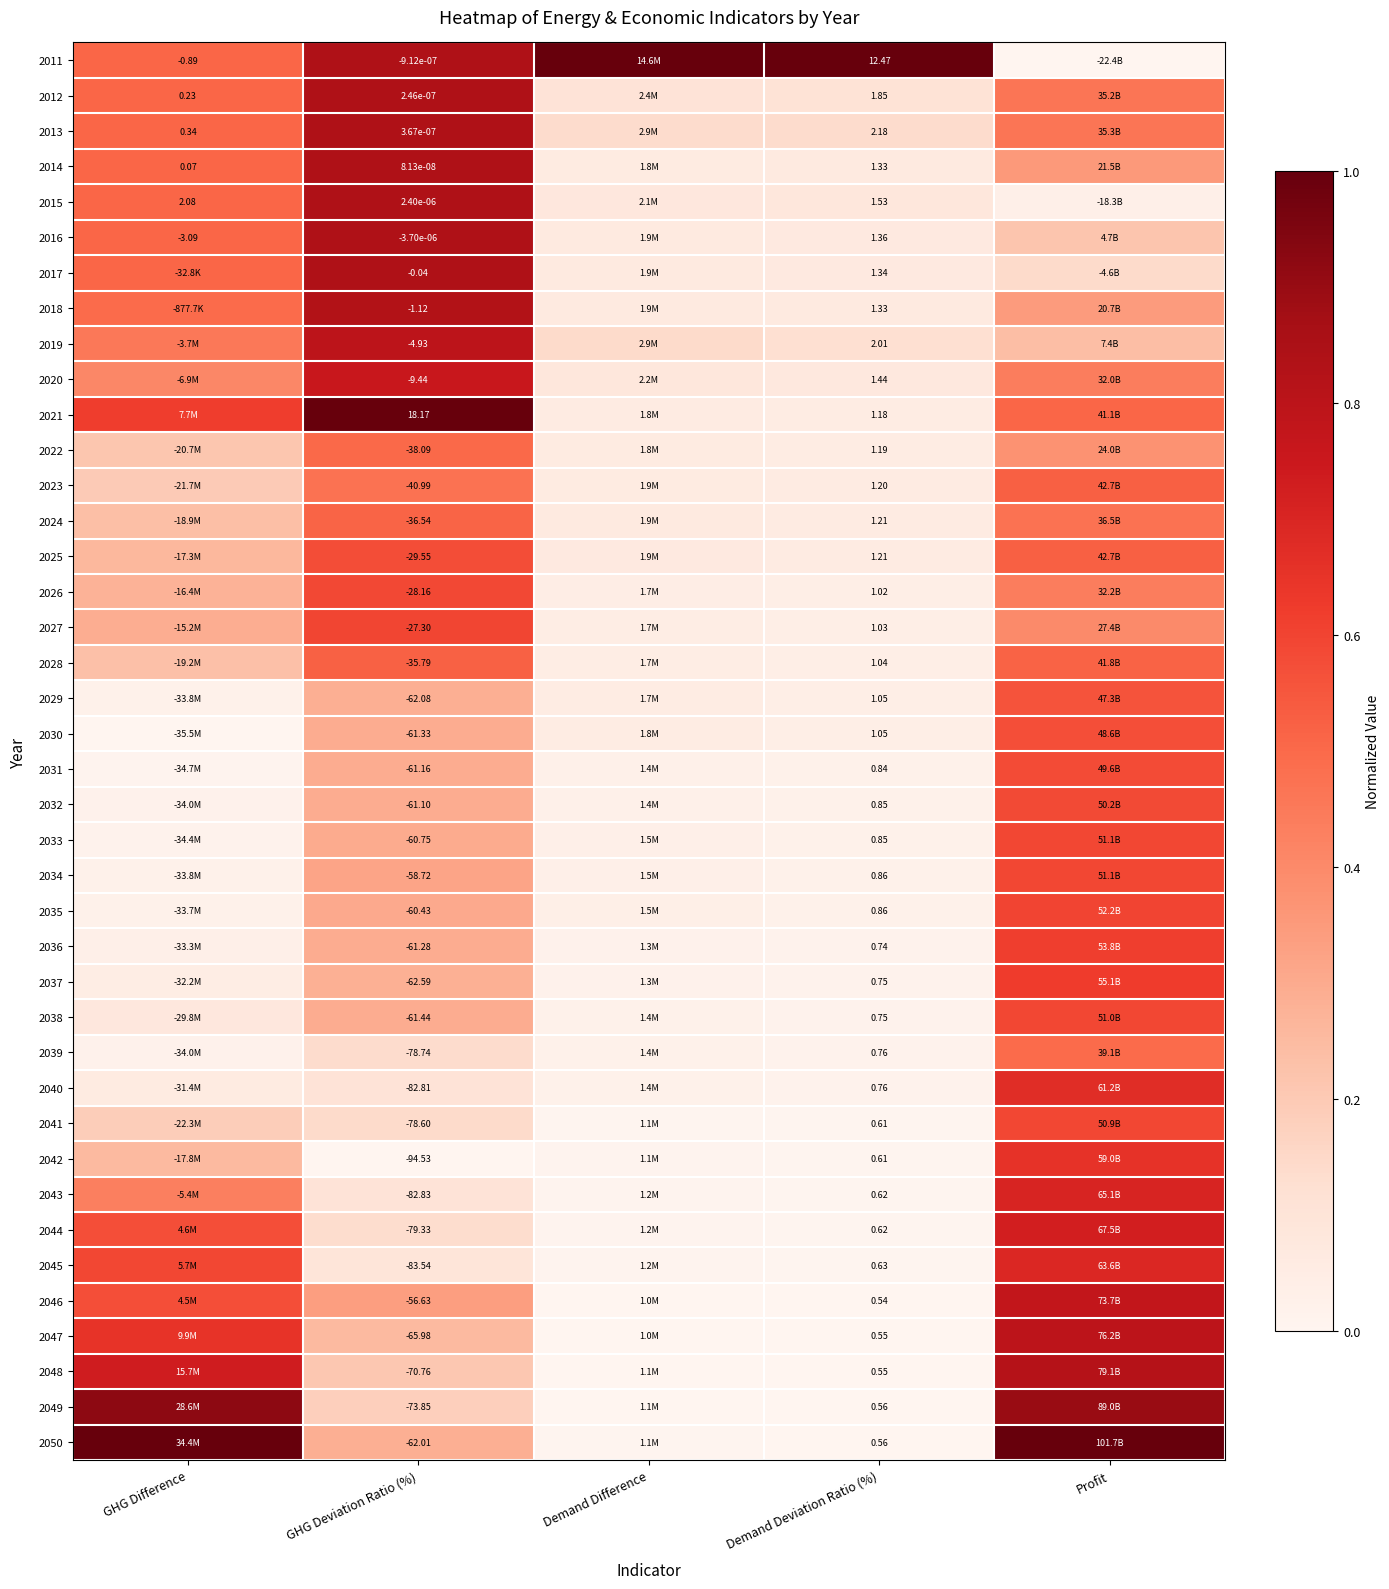

What is the difference between the maximum and minimum values in the 2027 series?

0.6